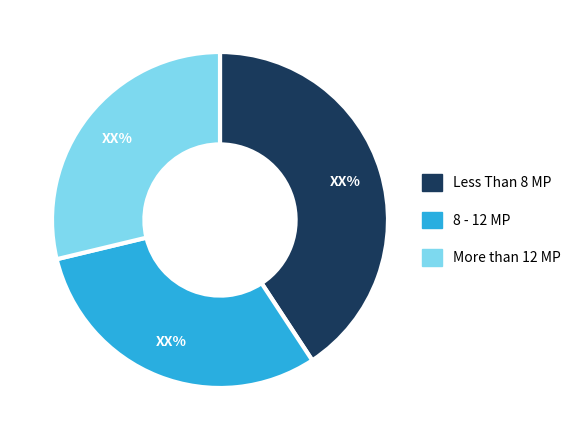

Does any single category account for the majority?

No